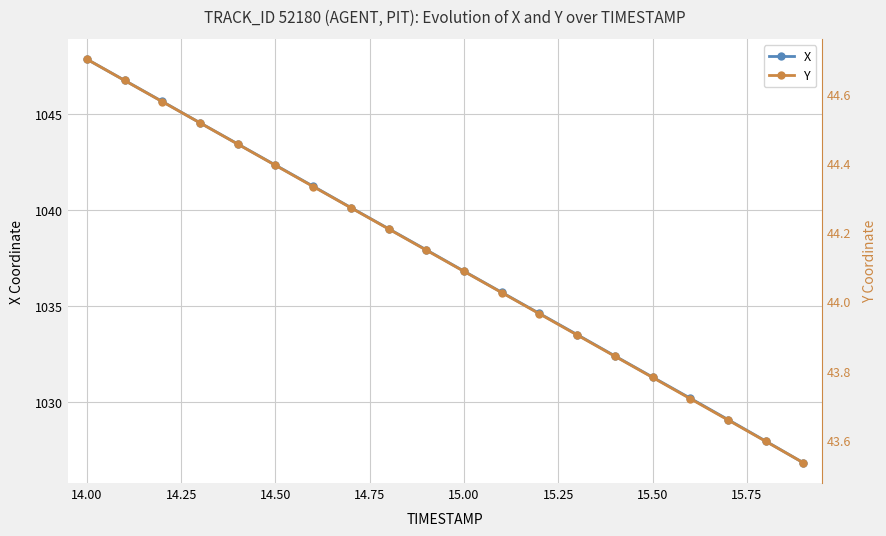

Reading left to right, list all the values displayed in this chart.

X: 1047.9	1046.8	1045.7	1044.5	1043.5	1042.3	1041.2	1040.1	1039.0	1037.9	1036.8	1035.7	1034.6	1033.5	1032.4	1031.3	1030.2	1029.1	1028.0	1026.9
Y: 44.7	44.6	44.6	44.5	44.5	44.4	44.3	44.3	44.2	44.1	44.1	44.0	44.0	43.9	43.8	43.8	43.7	43.7	43.6	43.5